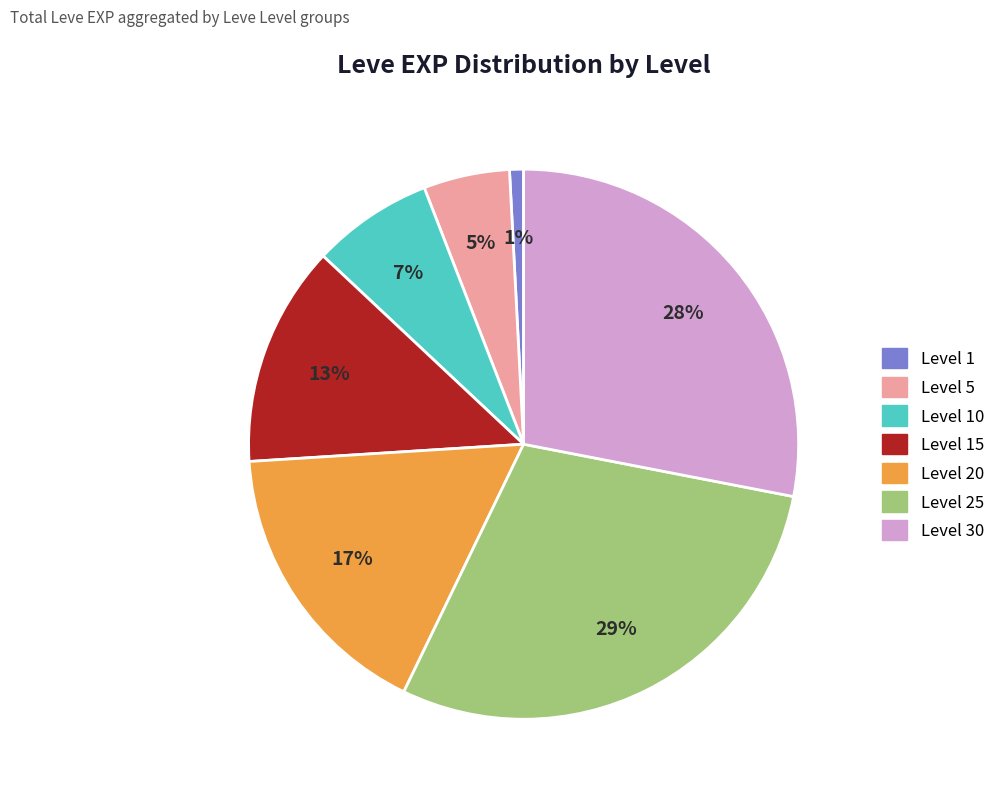

Which has a higher value, Level 10 or Level 1?

Level 10